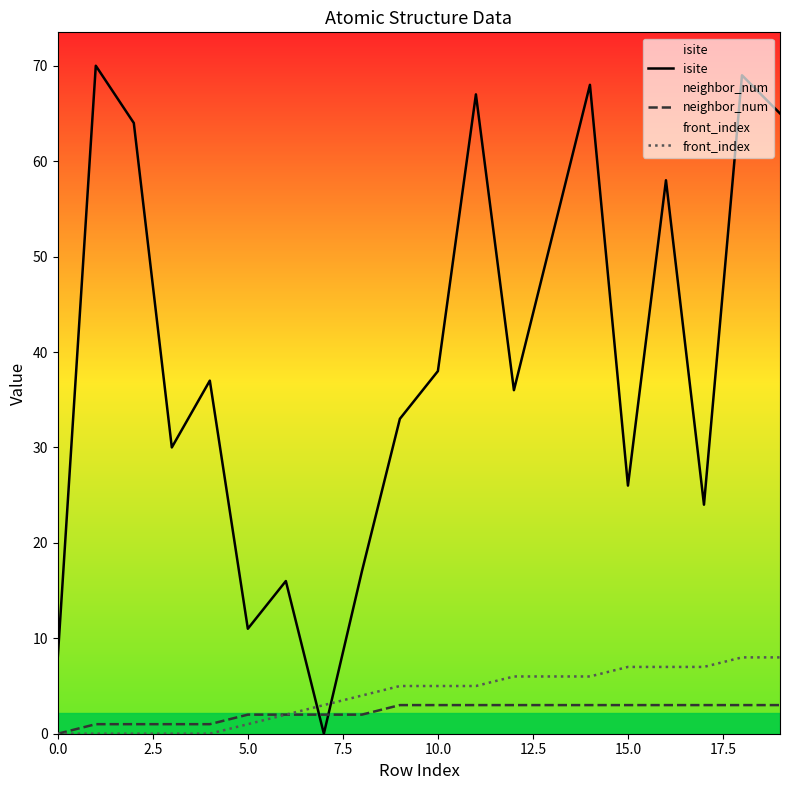

Which series ends up on top after the final intersection of isite and neighbor_num?

isite